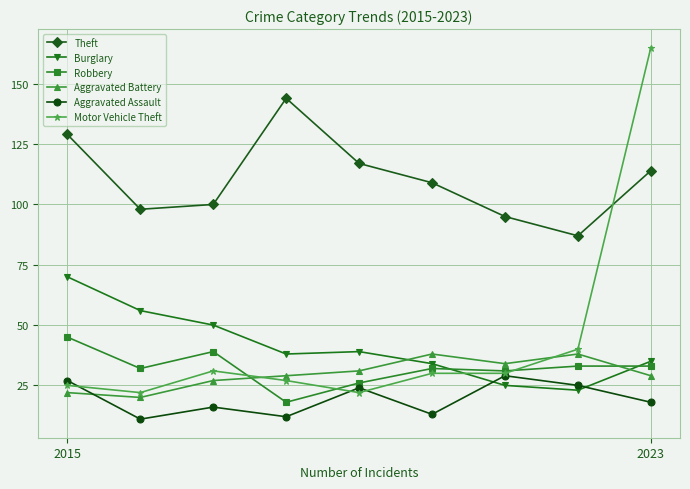

Which series has the largest total across all categories?

Theft